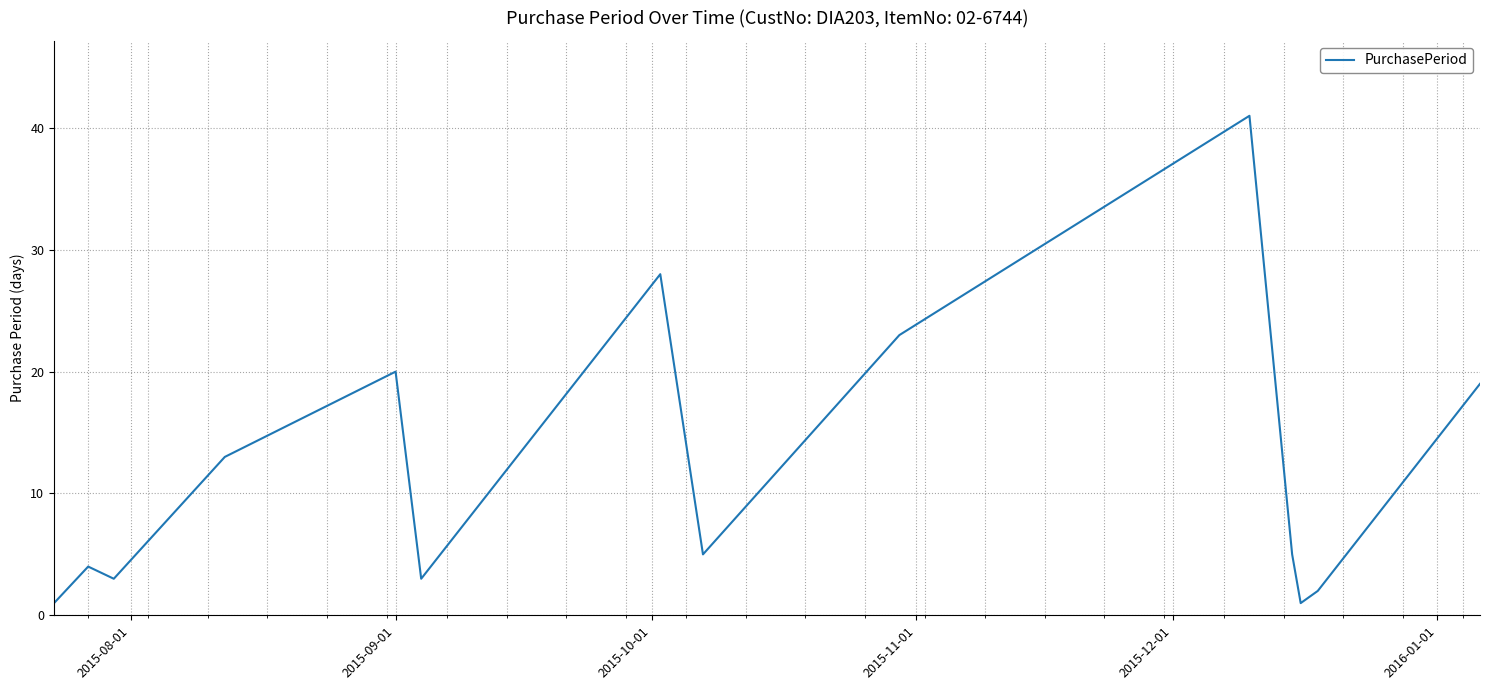

Reading right to left, extract all data points from this chart.

19	2	1	5	41	23	5	28	3	20	13	3	4	1